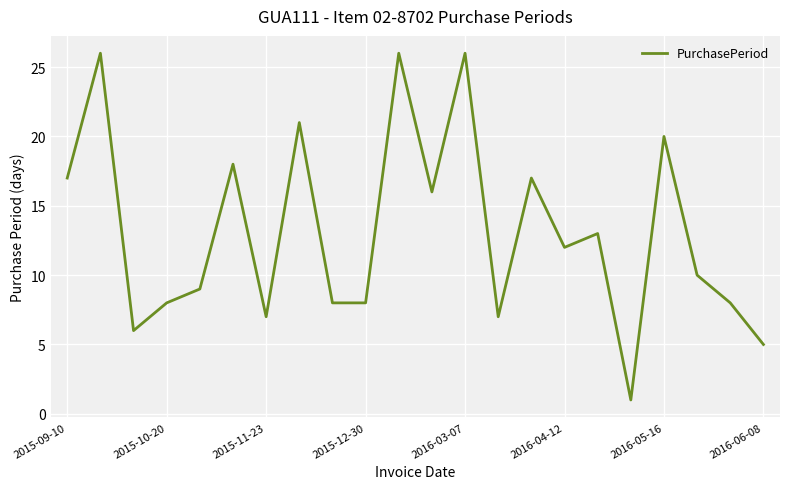

What is the difference between the maximum and minimum values?

25